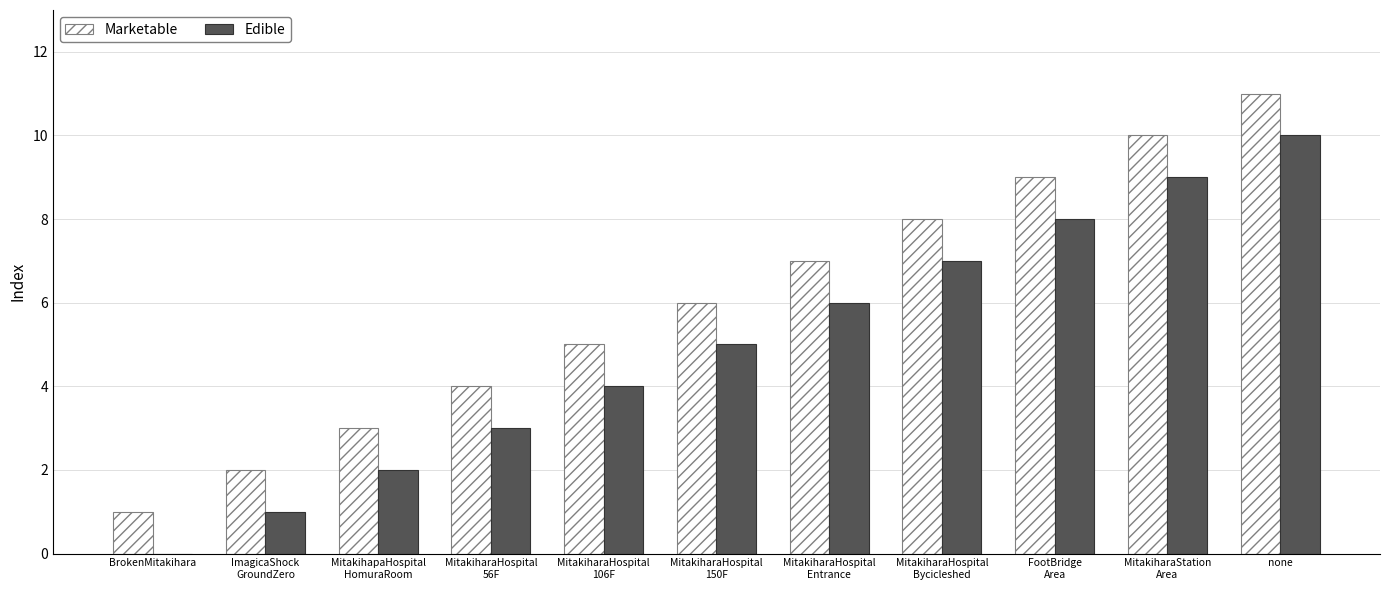

At which label does Marketable reach its peak?

none